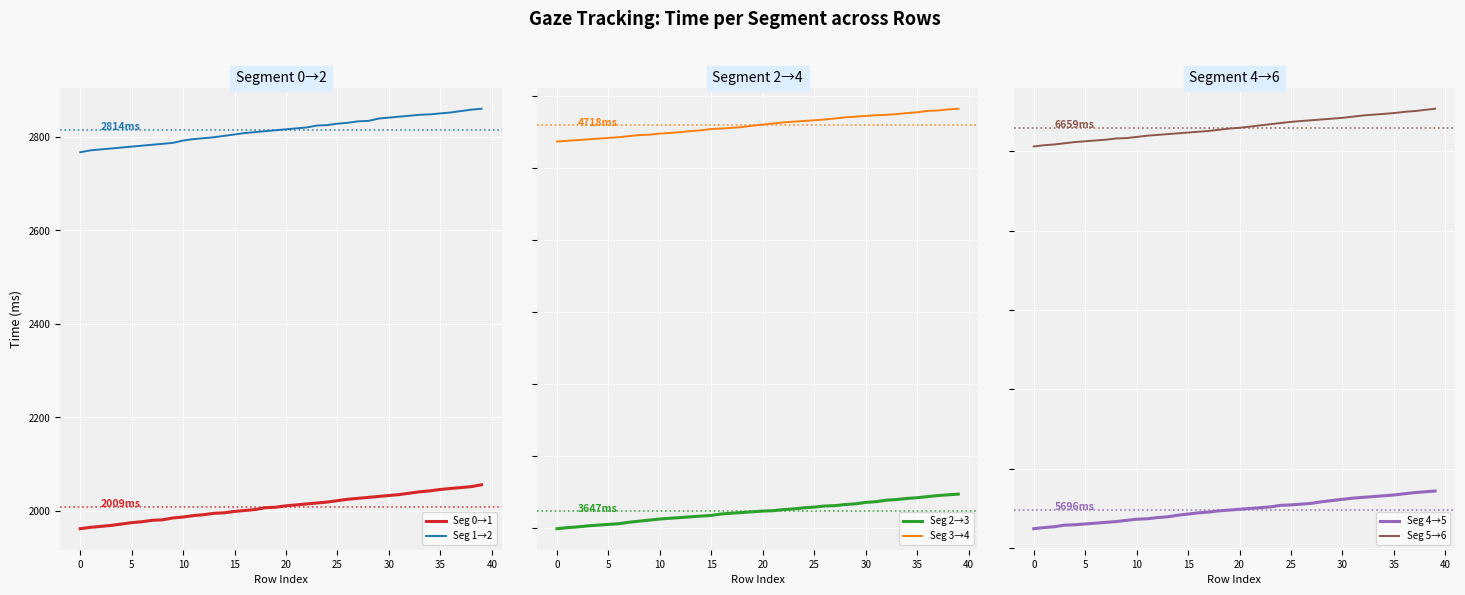

What is the average value of the Seg 2→3 series?

3647